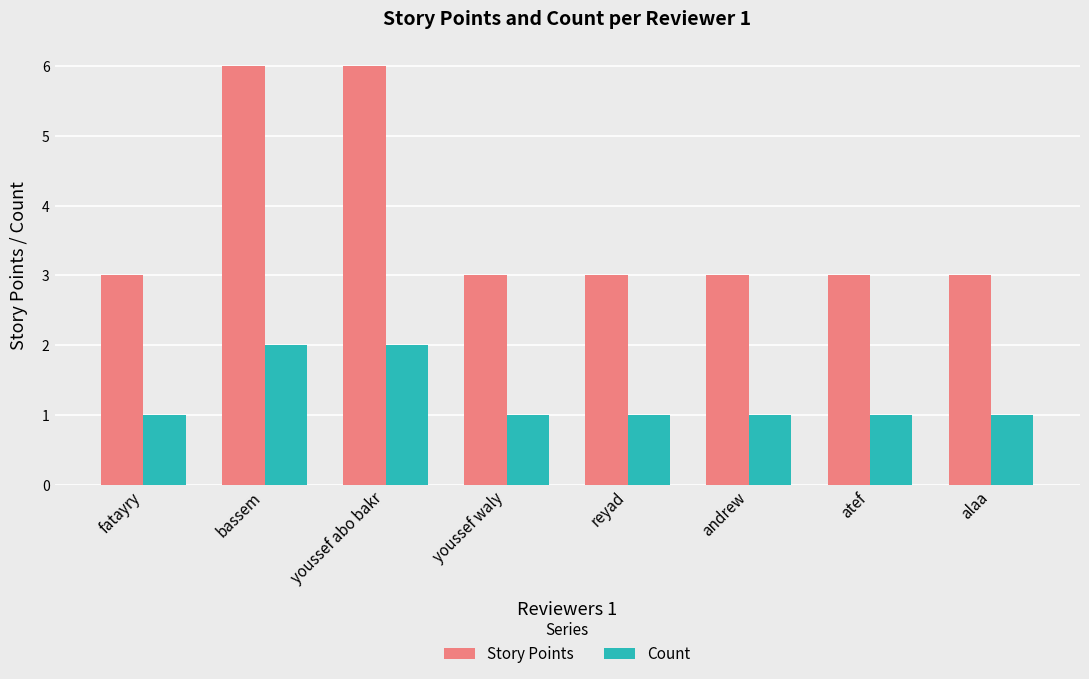

What is the total value across all series at youssef abo bakr?

8